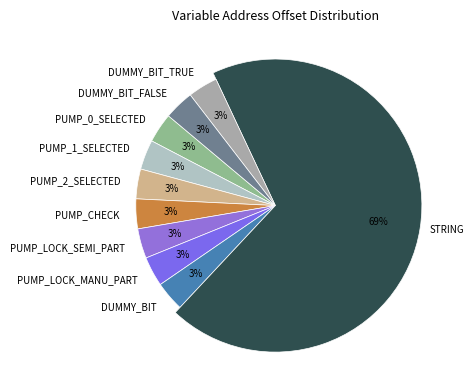

What is the smallest slice in the pie chart?

PUMP_0_SELECTED